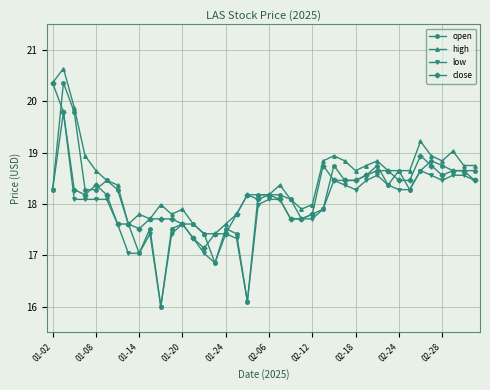

What is the smallest value displayed?

16.0